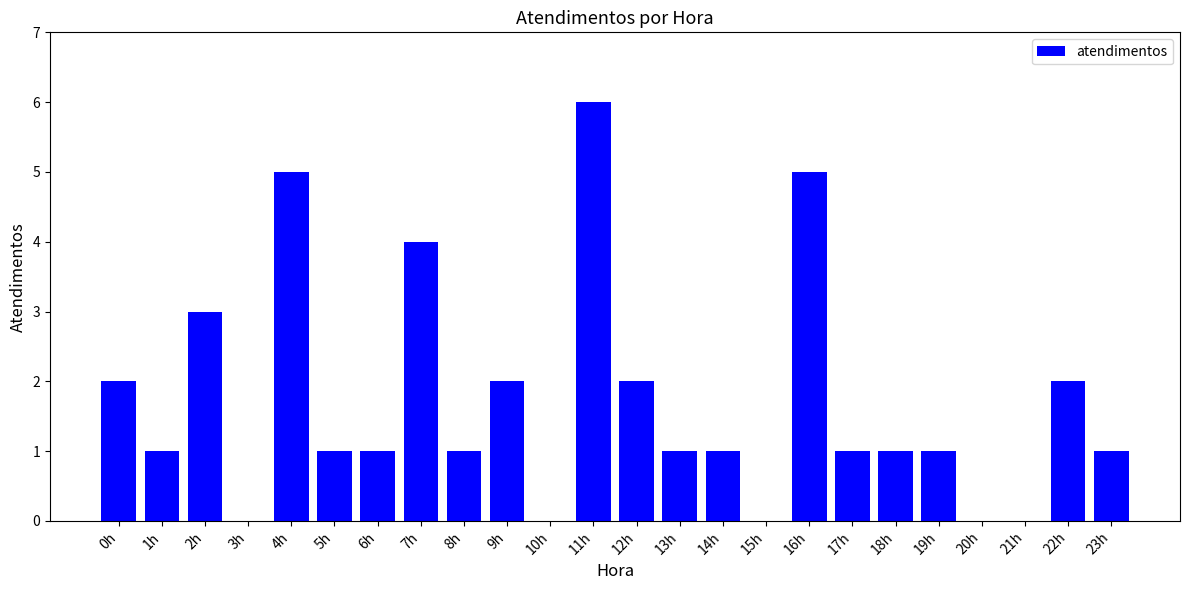

What is the sum of the values at 6h and 20h?

1